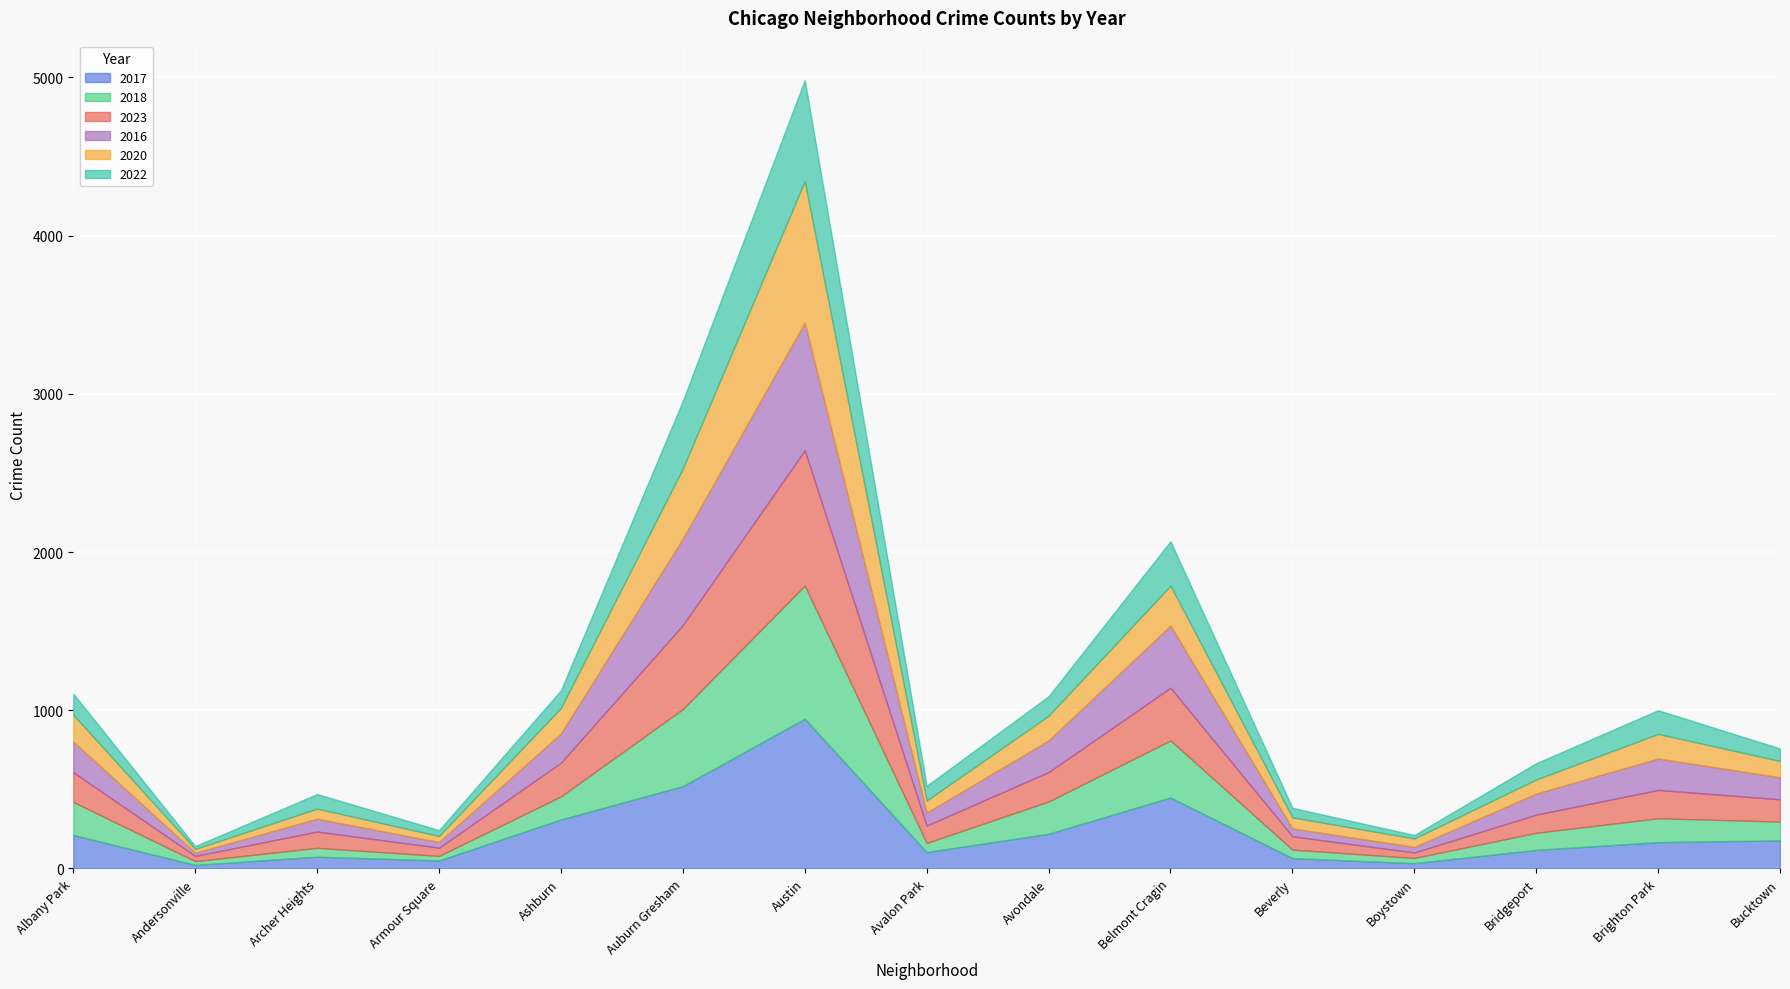

How many distinct data groups are displayed?

6